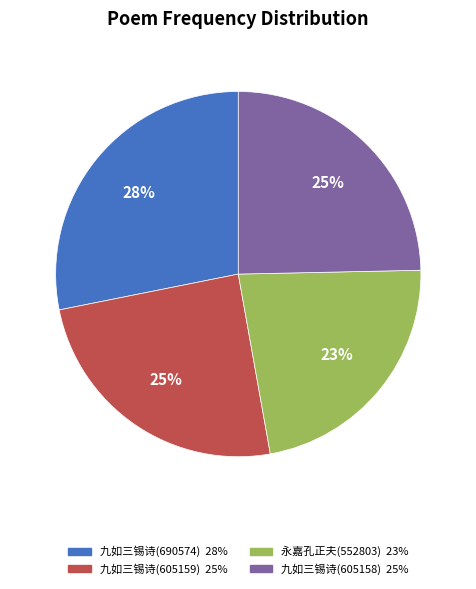

To the nearest percent, what is the average slice percentage?

25%